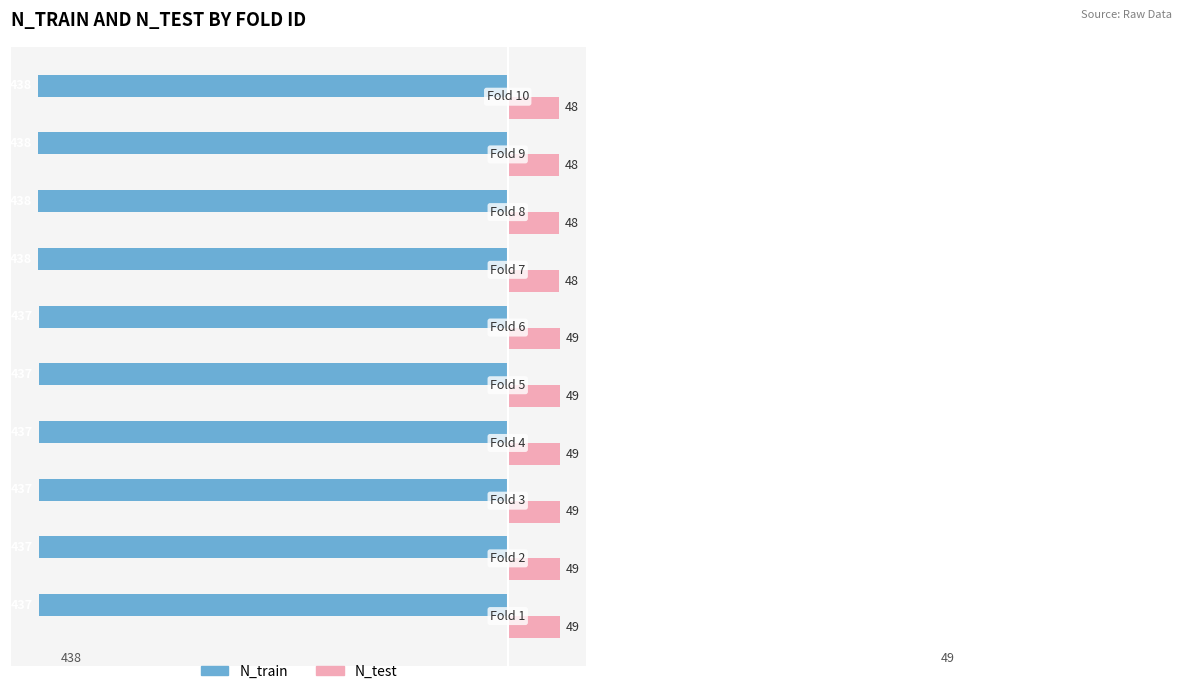

What is the greatest value displayed?

49